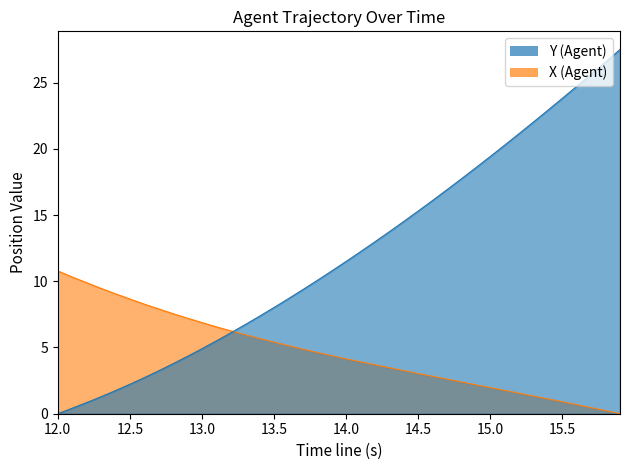

True or false: Y and X cross at least once.

True